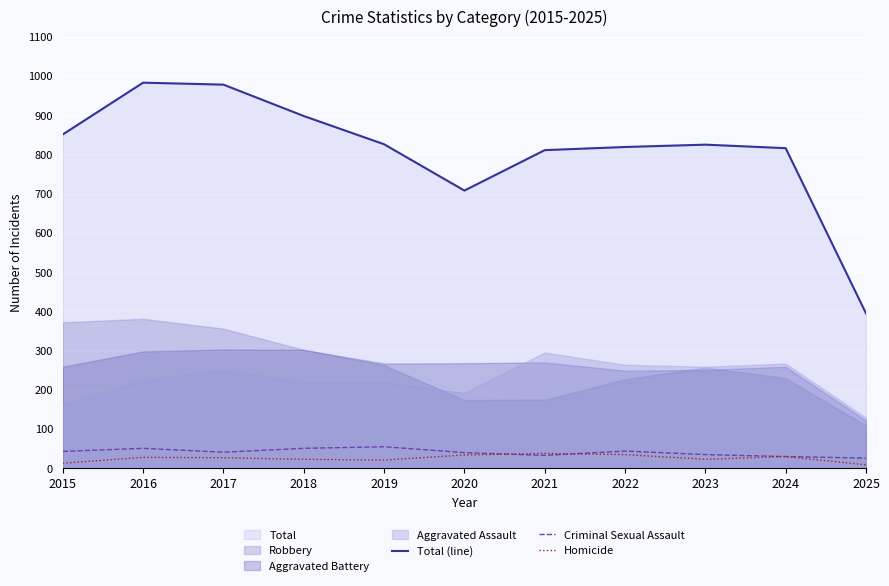

The value of Total (line) at 2017 is 550. True or false?

False